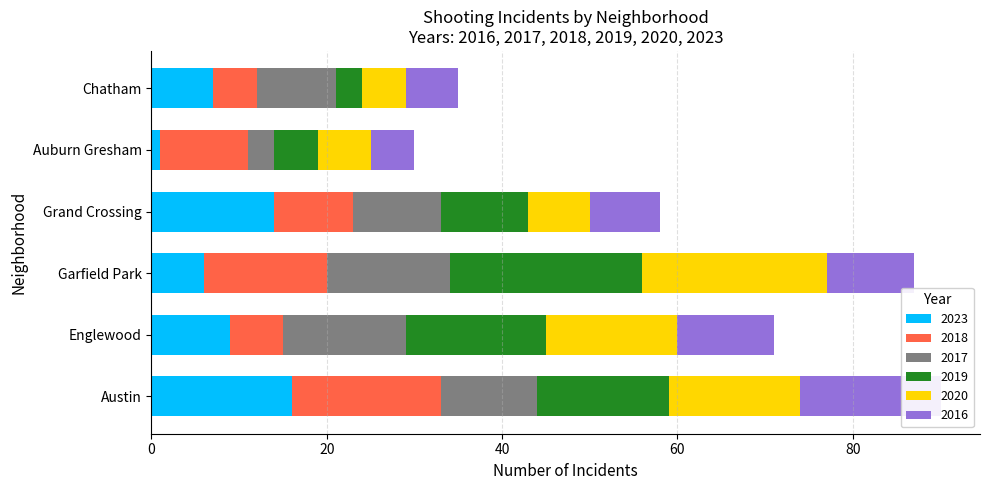

Is it true that 2018 equals 6 at Englewood?

True